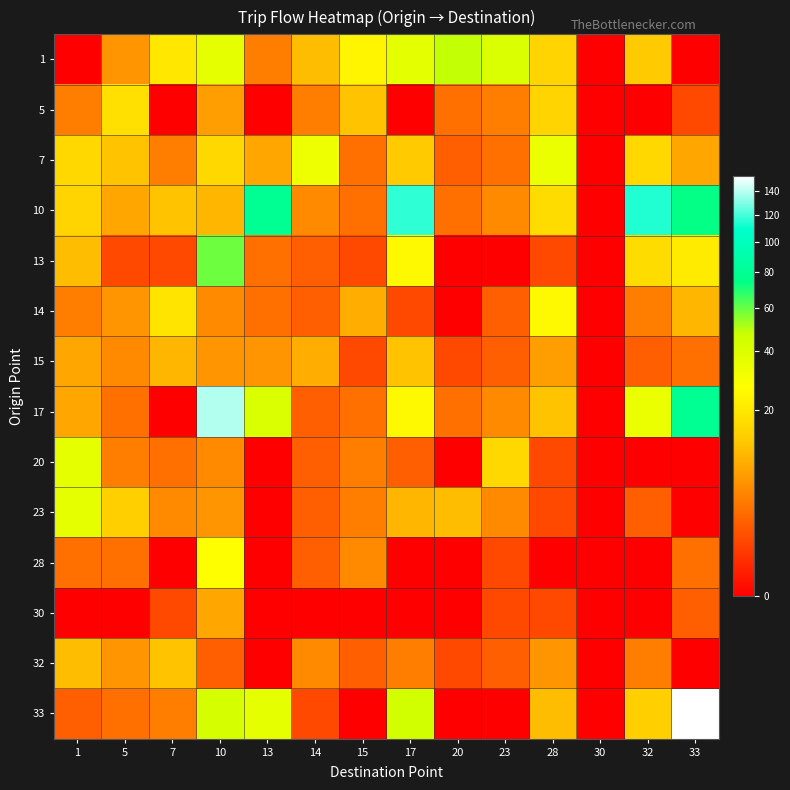

Reading left to right, list all the values displayed in this chart.

1: 1=0	5=6	7=20	10=36	13=4	14=11	15=24	17=37	20=48	23=41	28=15	30=0	32=13	33=0
5: 1=4	5=18	7=0	10=7	13=0	14=4	15=12	17=0	20=3	23=4	28=15	30=0	32=0	33=1
7: 1=16	5=12	7=4	10=16	13=8	14=33	15=3	17=13	20=2	23=3	28=34	30=0	32=16	33=8
10: 1=15	5=8	7=12	10=10	13=79	14=5	15=3	17=117	20=3	23=5	28=17	30=0	32=114	33=74
13: 1=11	5=1	7=1	10=59	13=3	14=2	15=1	17=25	20=0	23=0	28=1	30=0	32=17	33=21
14: 1=4	5=6	7=19	10=5	13=3	14=2	15=9	17=1	20=0	23=2	28=25	30=0	32=4	33=10
15: 1=8	5=5	7=10	10=6	13=6	14=9	15=1	17=12	20=1	23=2	28=7	30=0	32=2	33=3
17: 1=8	5=3	7=0	10=139	13=41	14=2	15=3	17=25	20=3	23=5	28=12	30=0	32=34	33=79
20: 1=36	5=4	7=3	10=5	13=0	14=2	15=4	17=2	20=0	23=16	28=1	30=0	32=0	33=0
23: 1=36	5=14	7=5	10=6	13=0	14=2	15=4	17=10	20=11	23=5	28=1	30=0	32=2	33=0
28: 1=3	5=3	7=0	10=27	13=0	14=2	15=5	17=0	20=0	23=1	28=0	30=0	32=0	33=3
30: 1=0	5=0	7=1	10=8	13=0	14=0	15=0	17=0	20=0	23=1	28=1	30=0	32=0	33=2
32: 1=11	5=6	7=12	10=2	13=0	14=5	15=2	17=4	20=1	23=2	28=6	30=0	32=4	33=0
33: 1=2	5=3	7=4	10=43	13=36	14=1	15=0	17=44	20=0	23=0	28=11	30=0	32=14	33=153